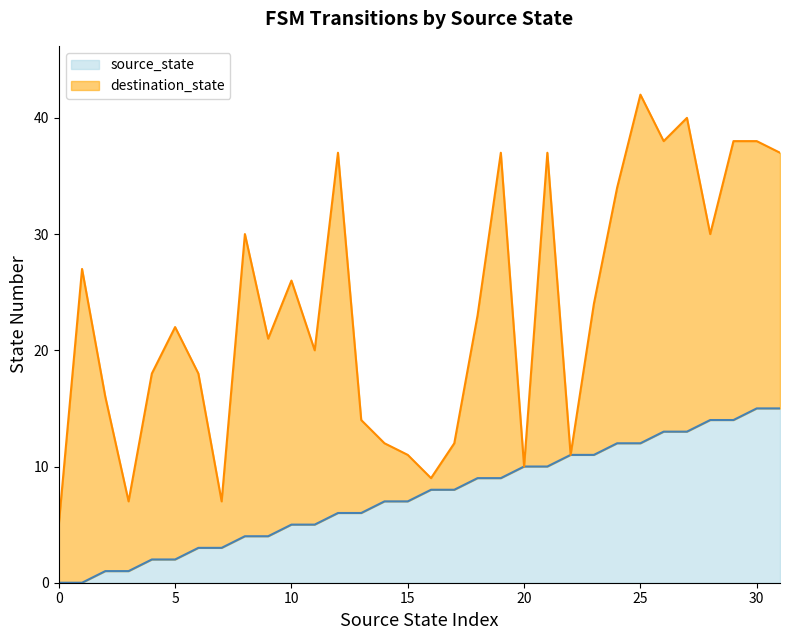

Rank the categories by value from lowest to highest.

0, 1, 2, 3, 4, 5, 6, 7, 8, 9, 10, 11, 12, 13, 14, 15, 16, 17, 18, 19, 20, 21, 22, 23, 24, 25, 26, 27, 28, 29, 30, 31